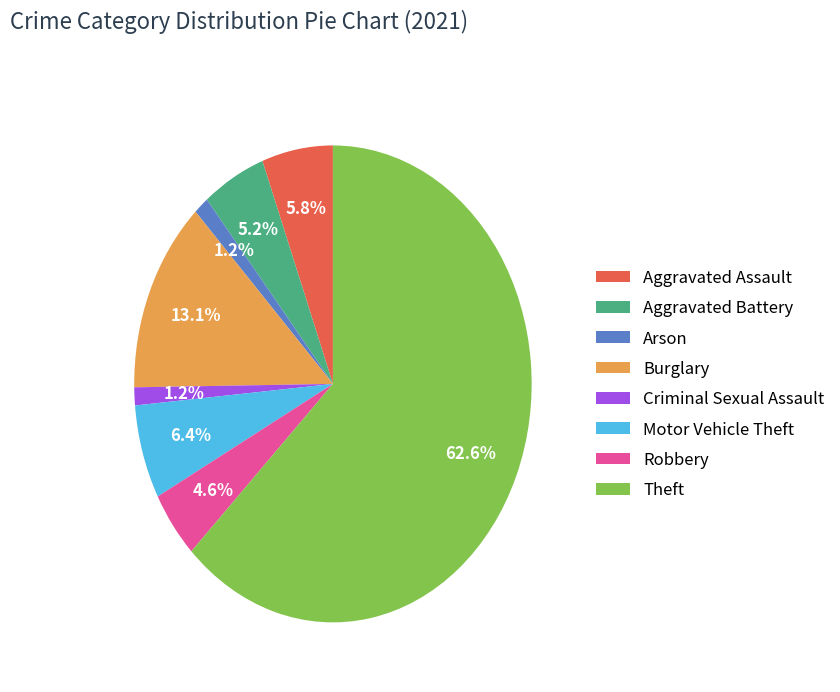

How many slices are in this pie chart?

8